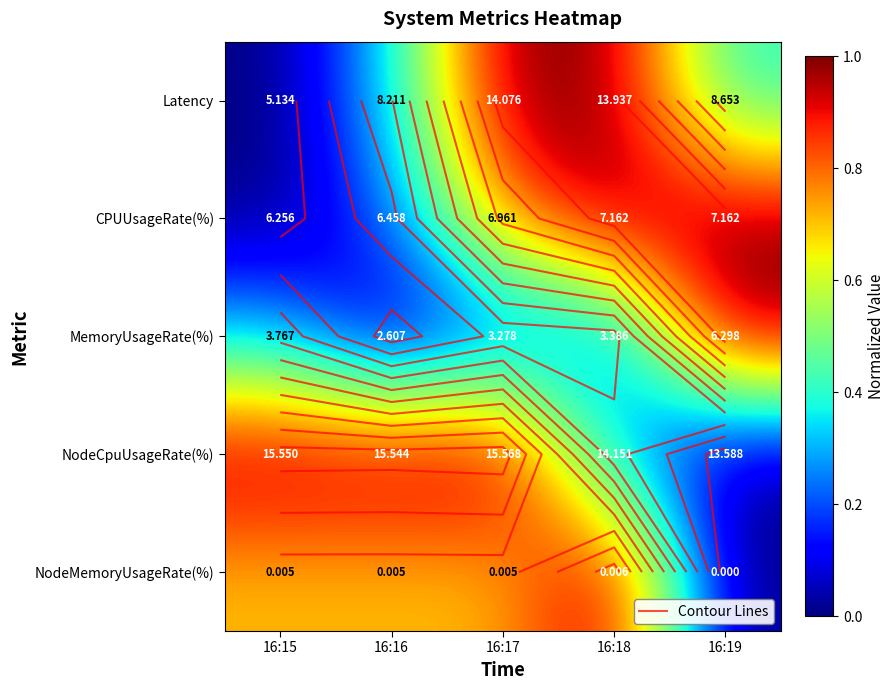

What is the total value across all series at 16:18?

3.5